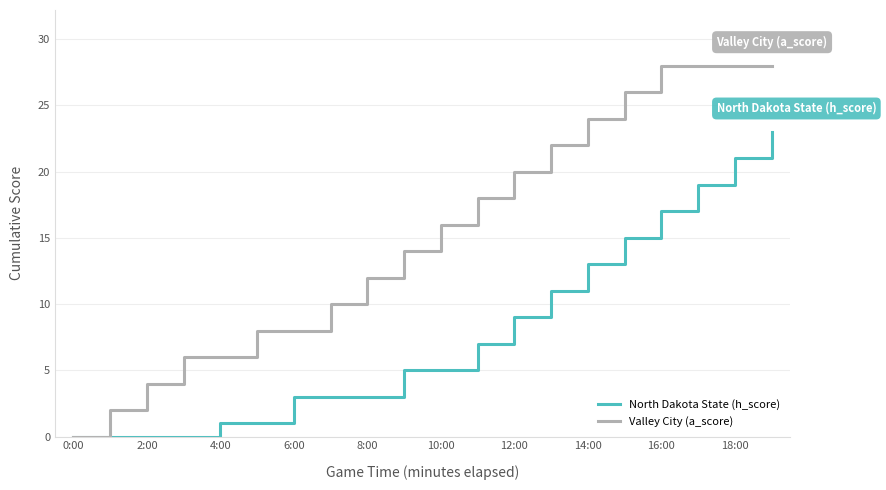

Which series has the largest total across all categories?

Valley City (a_score)